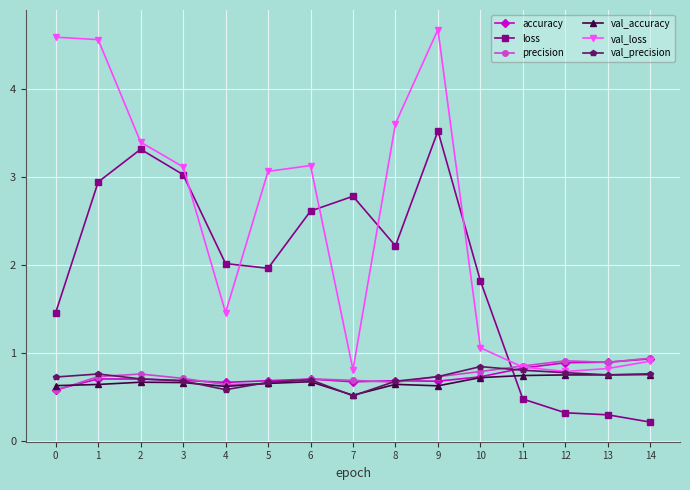

What is the difference between the maximum and minimum values in the val_precision series?

0.3